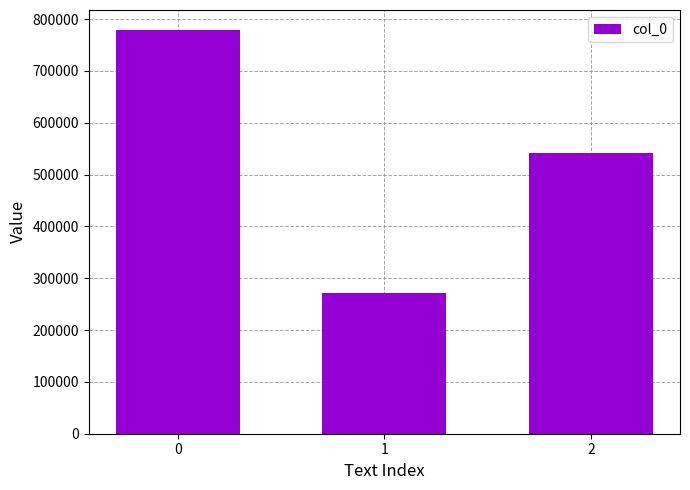

What is the minimum value shown in the chart?

271026